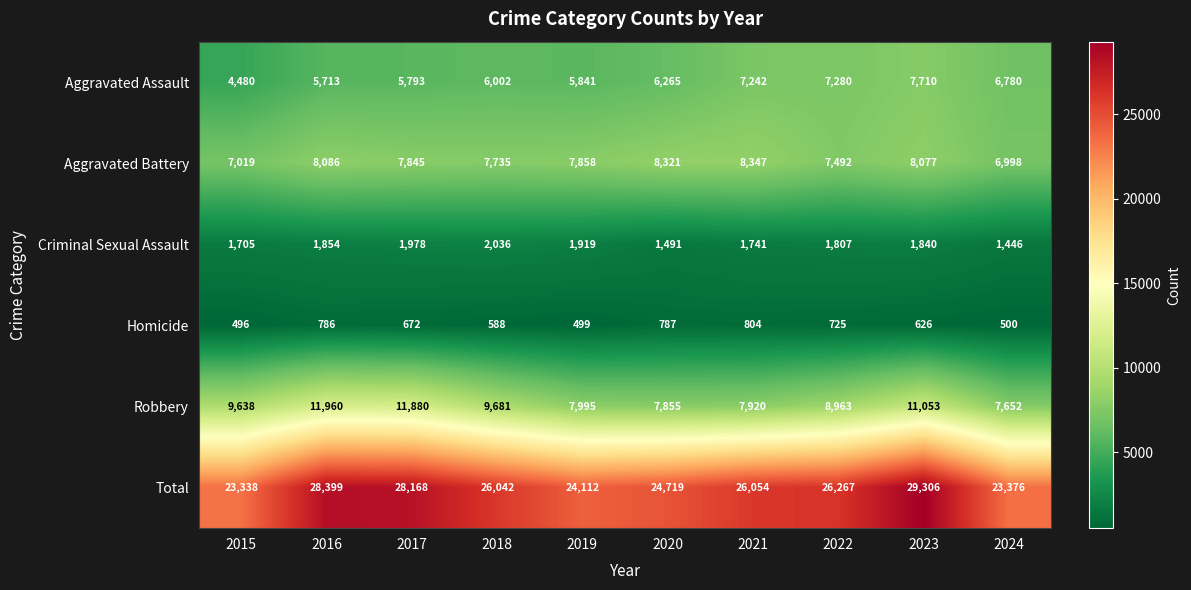

What is the total value across all series at 2021?

52108